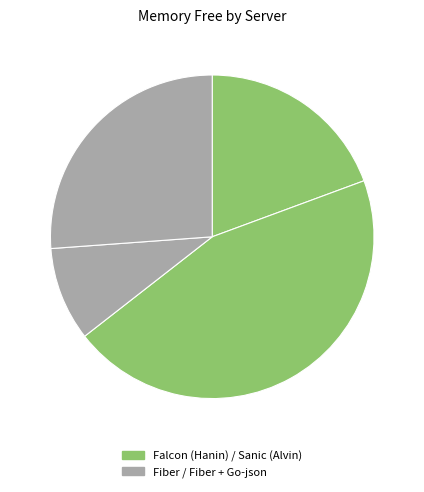

Count the number of slices in the pie.

4